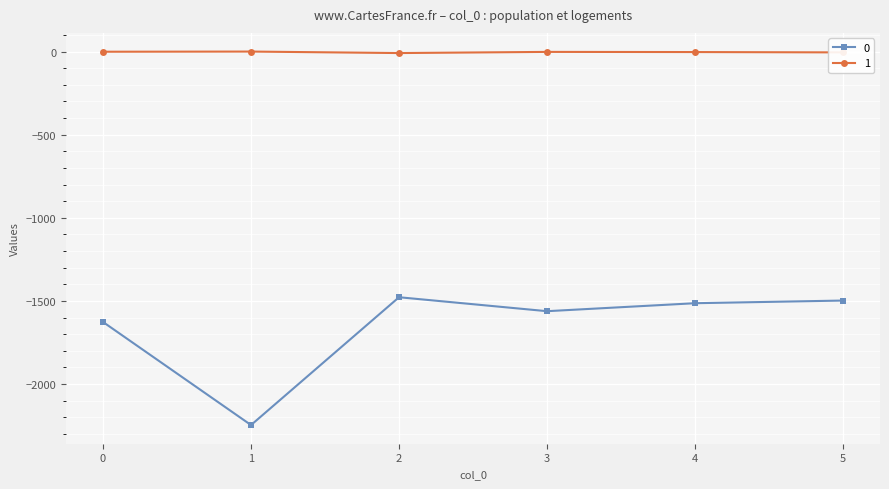

What is the minimum value shown in the chart?

-2247